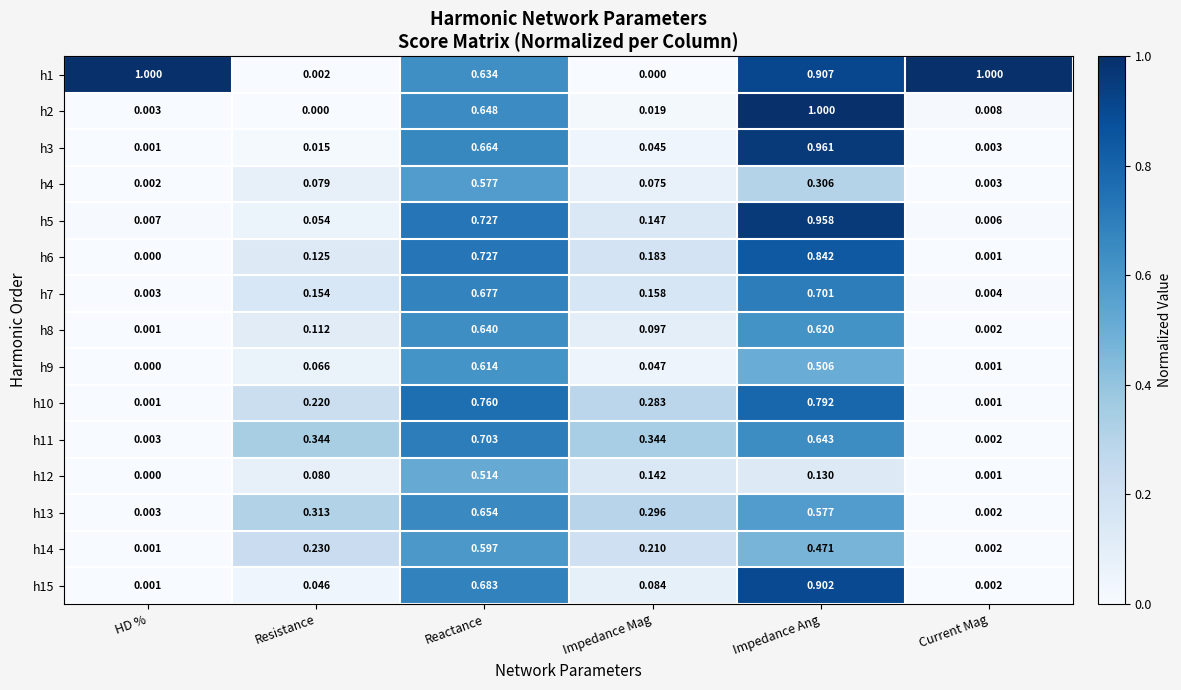

Between Resistance and Current Mag, which series saw the biggest shift?

h1